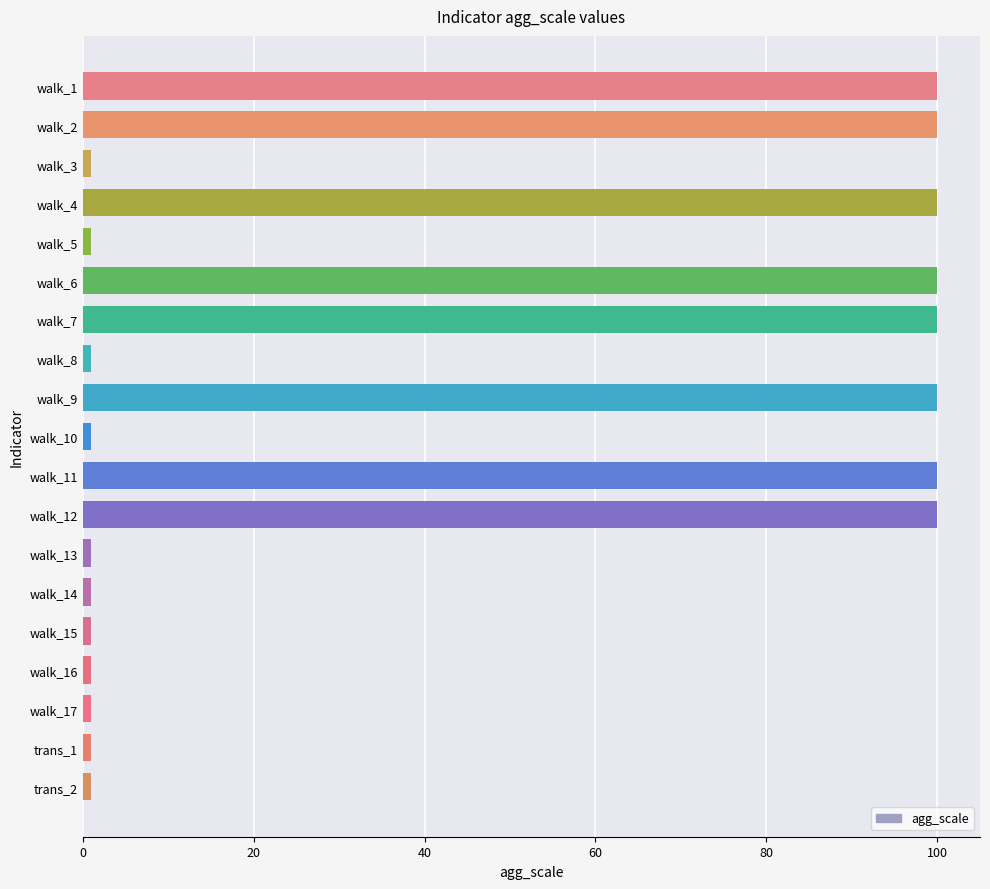

Reading bottom to top, extract all data points from this chart.

1	1	1	1	1	1	1	100	100	1	100	1	100	100	1	100	1	100	100